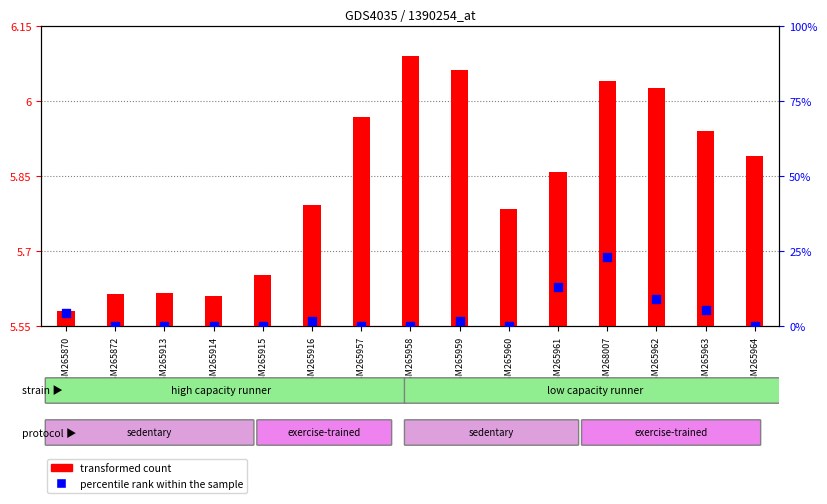

What is the total value across all series at GSM265963?

11.4